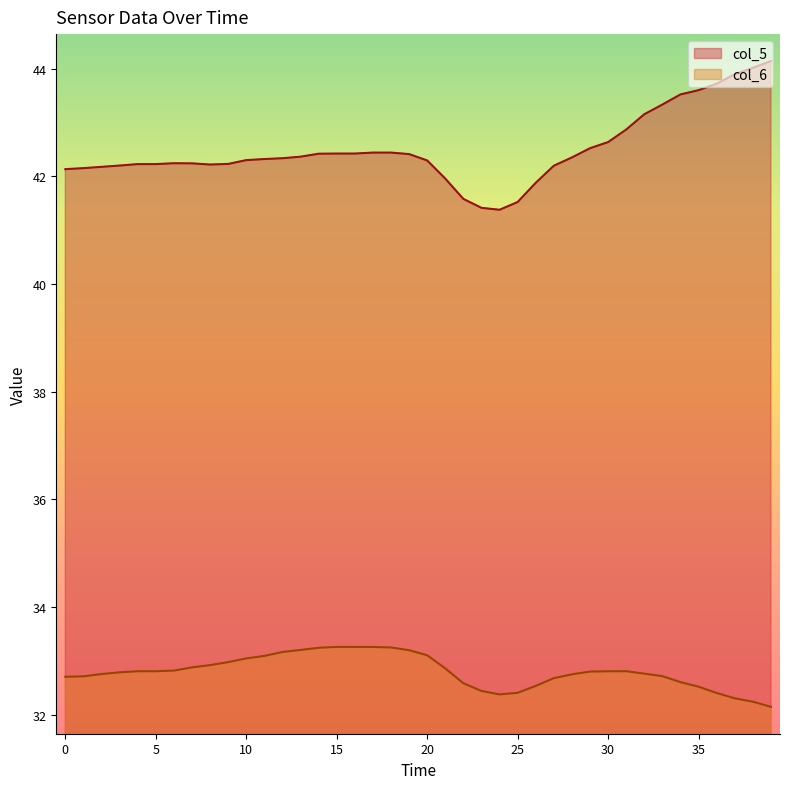

True or false: col_5 and col_6 intersect in this chart.

False